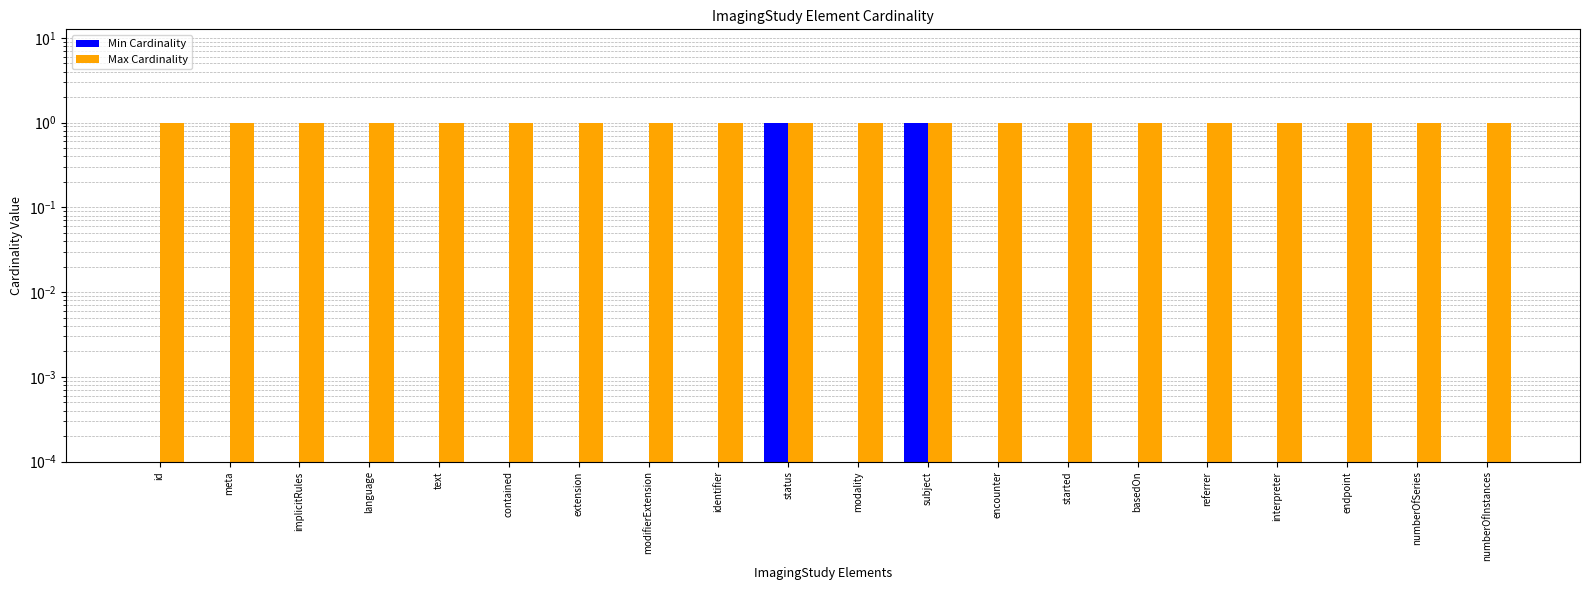

What position from the right is basedOn?

6